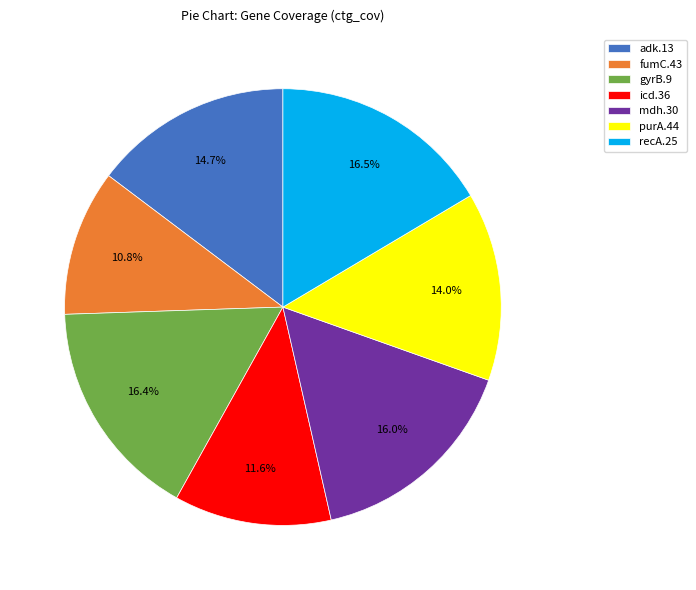

What is the ratio of the value at icd.36 to the value at recA.25?

0.7